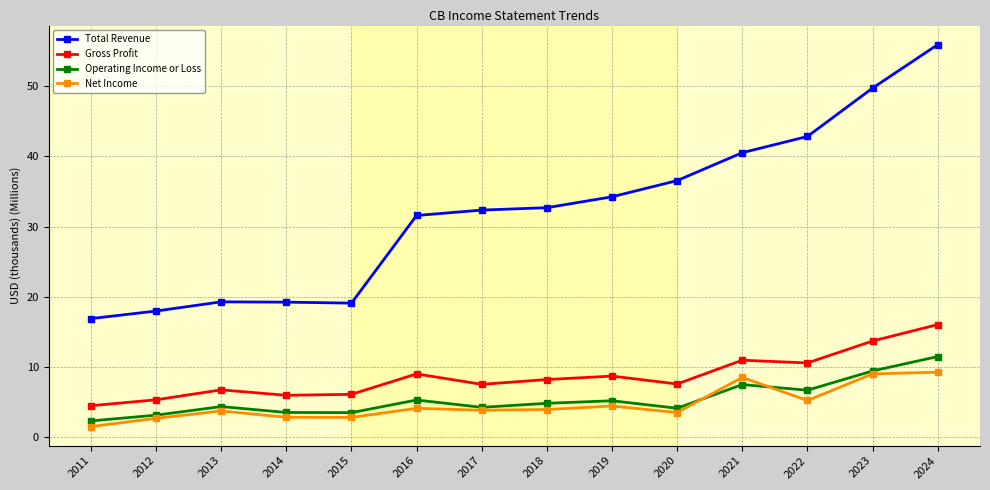

Does the chart display data point markers on the line(s)?

Yes